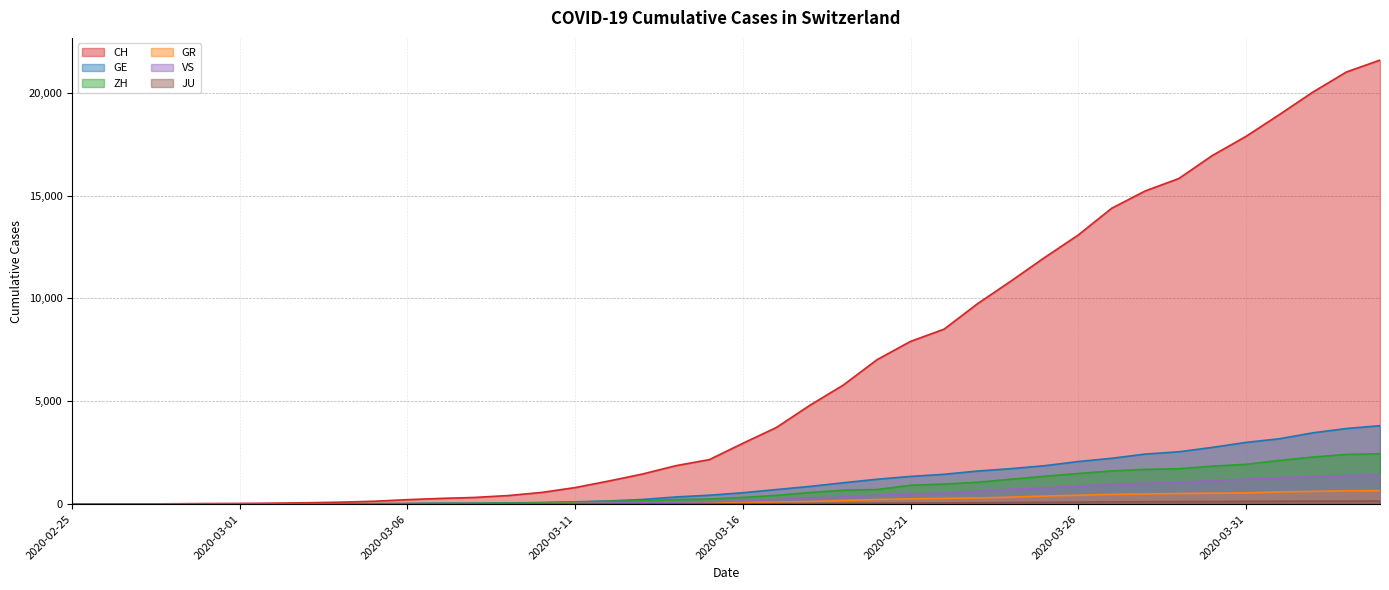

Reading right to left, extract all data points from this chart.

CH: 2020-04-04=21582	2020-04-03=21006	2020-04-02=20029	2020-04-01=18935	2020-03-31=17871	2020-03-30=16946	2020-03-29=15826	2020-03-28=15224	2020-03-27=14383	2020-03-26=13080	2020-03-25=11989	2020-03-24=10849	2020-03-23=9745	2020-03-22=8505	2020-03-21=7911	2020-03-20=7021	2020-03-19=5794	2020-03-18=4807	2020-03-17=3727	2020-03-16=2959	2020-03-15=2165	2020-03-14=1870	2020-03-13=1463	2020-03-12=1125	2020-03-11=807	2020-03-10=570	2020-03-09=419	2020-03-08=327	2020-03-07=280	2020-03-06=219	2020-03-05=142	2020-03-04=97	2020-03-03=69	2020-03-02=50	2020-03-01=36	2020-02-29=30	2020-02-28=20	2020-02-27=8	2020-02-26=4	2020-02-25=0
GE: 2020-04-04=3815	2020-04-03=3677	2020-04-02=3468	2020-04-01=3179	2020-03-31=3002	2020-03-30=2760	2020-03-29=2546	2020-03-28=2435	2020-03-27=2230	2020-03-26=2072	2020-03-25=1869	2020-03-24=1728	2020-03-23=1610	2020-03-22=1452	2020-03-21=1349	2020-03-20=1211	2020-03-19=1041	2020-03-18=863	2020-03-17=710	2020-03-16=556	2020-03-15=435	2020-03-14=351	2020-03-13=227	2020-03-12=155	2020-03-11=114	2020-03-10=80	2020-03-09=60	2020-03-08=45	2020-03-07=43	2020-03-06=30	2020-03-05=20	2020-03-04=16	2020-03-03=14	2020-03-02=11	2020-03-01=10	2020-02-29=9	2020-02-28=5	2020-02-27=1	2020-02-26=1	2020-02-25=0
ZH: 2020-04-04=2451	2020-04-03=2418	2020-04-02=2290	2020-04-01=2126	2020-03-31=1937	2020-03-30=1849	2020-03-29=1723	2020-03-28=1691	2020-03-27=1617	2020-03-26=1490	2020-03-25=1358	2020-03-24=1213	2020-03-23=1067	2020-03-22=978	2020-03-21=919	2020-03-20=711	2020-03-19=679	2020-03-18=568	2020-03-17=429	2020-03-16=326	2020-03-15=250	2020-03-14=218	2020-03-13=163	2020-03-12=140	2020-03-11=101	2020-03-10=62	2020-03-09=49	2020-03-08=40	2020-03-07=34	2020-03-06=29	2020-03-05=23	2020-03-04=15	2020-03-03=13	2020-03-02=10	2020-03-01=7	2020-02-29=6	2020-02-28=2	2020-02-27=2	2020-02-26=0	2020-02-25=0
GR: 2020-04-04=657	2020-04-03=649	2020-04-02=622	2020-04-01=592	2020-03-31=547	2020-03-30=535	2020-03-29=519	2020-03-28=495	2020-03-27=474	2020-03-26=433	2020-03-25=393	2020-03-24=343	2020-03-23=300	2020-03-22=284	2020-03-21=258	2020-03-20=226	2020-03-19=182	2020-03-18=128	2020-03-17=101	2020-03-16=84	2020-03-15=71	2020-03-14=56	2020-03-13=53	2020-03-12=43	2020-03-11=31	2020-03-10=22	2020-03-09=18	2020-03-08=18	2020-03-07=17	2020-03-06=16	2020-03-05=14	2020-03-04=12	2020-03-03=9	2020-03-02=9	2020-03-01=6	2020-02-29=6	2020-02-28=6	2020-02-27=2	2020-02-26=2	2020-02-25=0
VS: 2020-04-04=1418	2020-04-03=1385	2020-04-02=1334	2020-04-01=1282	2020-03-31=1211	2020-03-30=1144	2020-03-29=1055	2020-03-28=1017	2020-03-27=968	2020-03-26=874	2020-03-25=793	2020-03-24=728	2020-03-23=628	2020-03-22=535	2020-03-21=498	2020-03-20=436	2020-03-19=349	2020-03-18=312	2020-03-17=225	2020-03-16=172	2020-03-15=115	2020-03-14=98	2020-03-13=76	2020-03-12=53	2020-03-11=30	2020-03-10=22	2020-03-09=17	2020-03-08=12	2020-03-07=7	2020-03-06=6	2020-03-05=5	2020-03-04=4	2020-03-03=3	2020-03-02=3	2020-03-01=2	2020-02-29=1	2020-02-28=1	2020-02-27=0	2020-02-26=0	2020-02-25=0
JU: 2020-04-04=154	2020-04-03=149	2020-04-02=149	2020-04-01=145	2020-03-31=140	2020-03-30=128	2020-03-29=127	2020-03-28=119	2020-03-27=114	2020-03-26=100	2020-03-25=92	2020-03-24=82	2020-03-23=69	2020-03-22=61	2020-03-21=54	2020-03-20=44	2020-03-19=36	2020-03-18=32	2020-03-17=29	2020-03-16=25	2020-03-15=19	2020-03-14=18	2020-03-13=17	2020-03-12=12	2020-03-11=7	2020-03-10=7	2020-03-09=7	2020-03-08=5	2020-03-07=5	2020-03-06=4	2020-03-05=4	2020-03-04=2	2020-03-03=2	2020-03-02=1	2020-03-01=1	2020-02-29=1	2020-02-28=1	2020-02-27=1	2020-02-26=0	2020-02-25=0